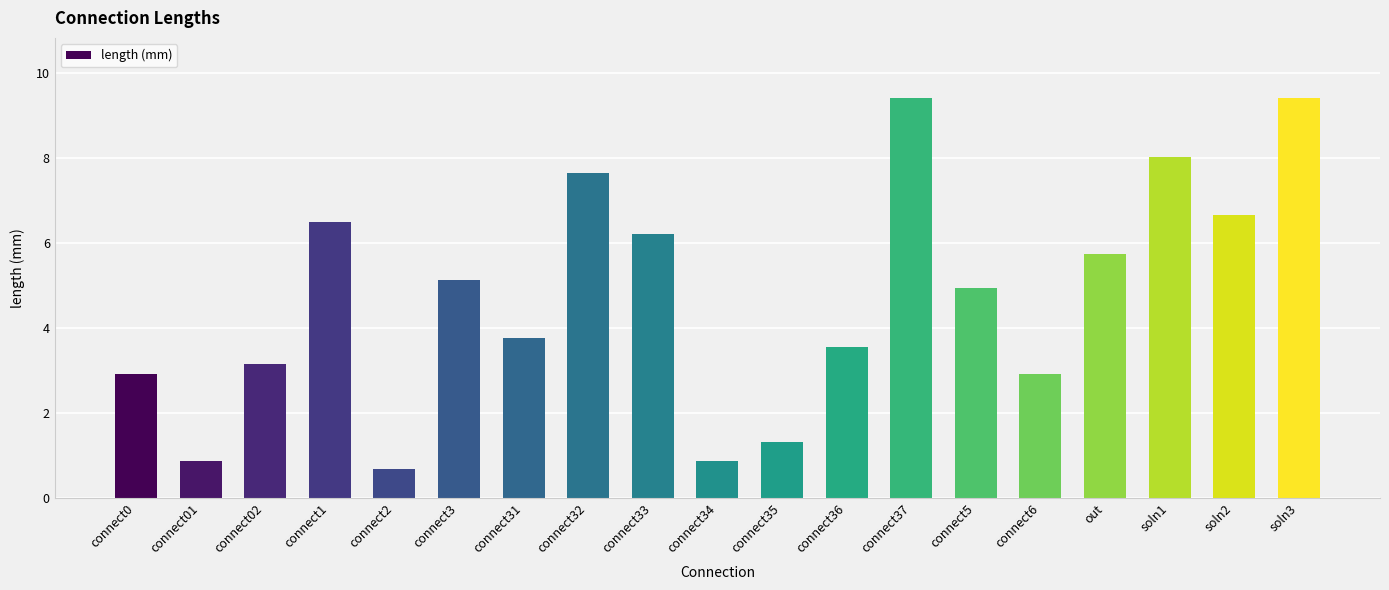

The value at connect1 is 9.1. True or false?

False